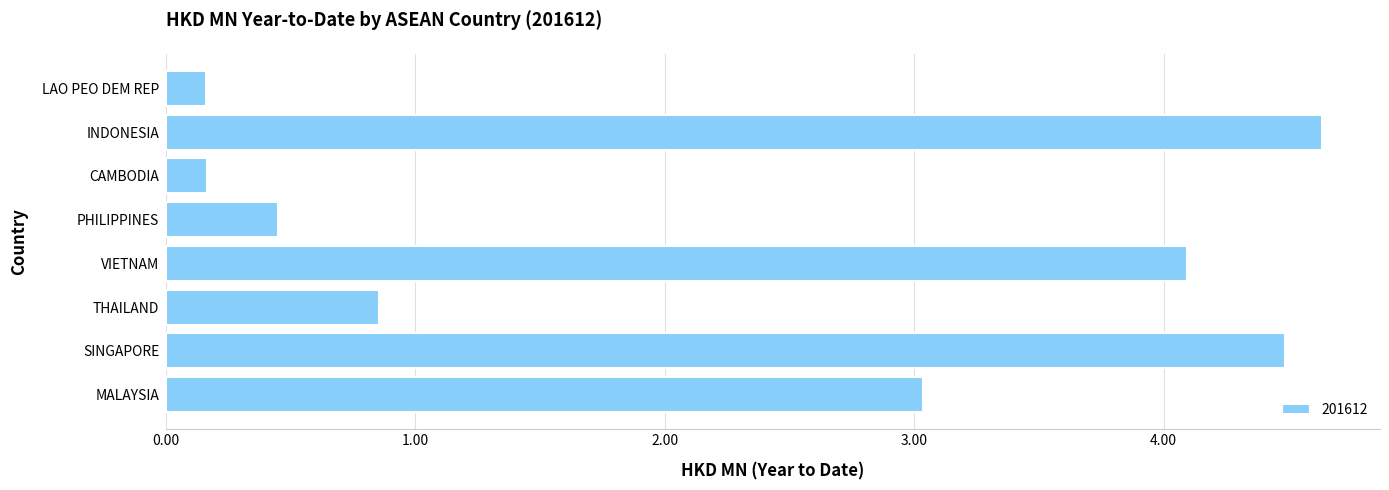

Count the number of values greater than 3.

4